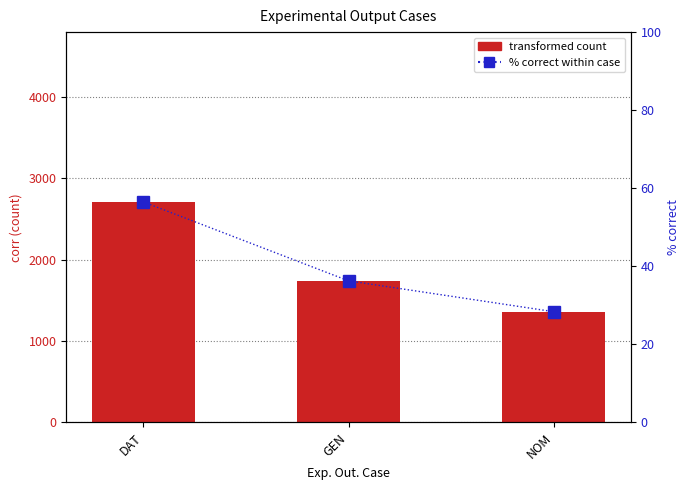

The transformed count series shows 845.9 at GEN. True or false?

False